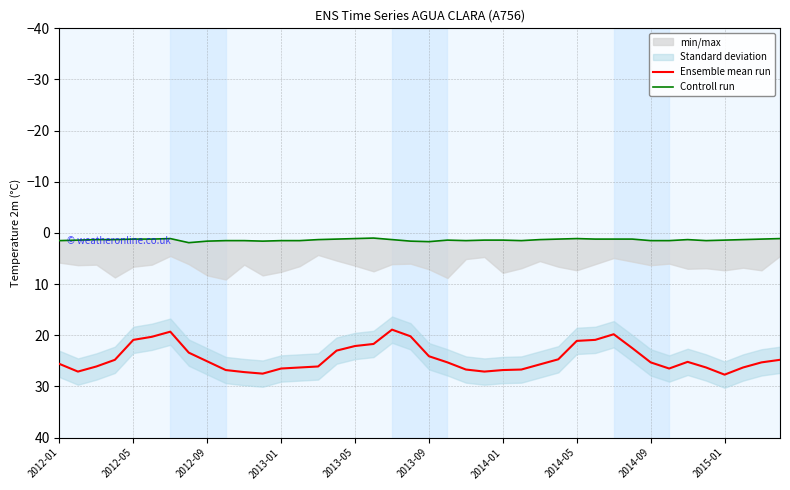

The Ensemble mean run series shows 24.1 at 2013-09. True or false?

True